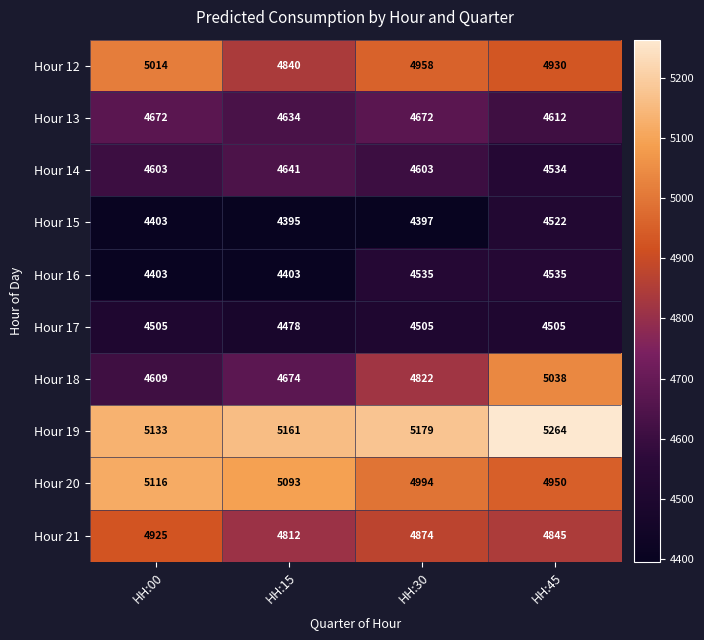

At how many categories does at least one series exceed 4731?

4